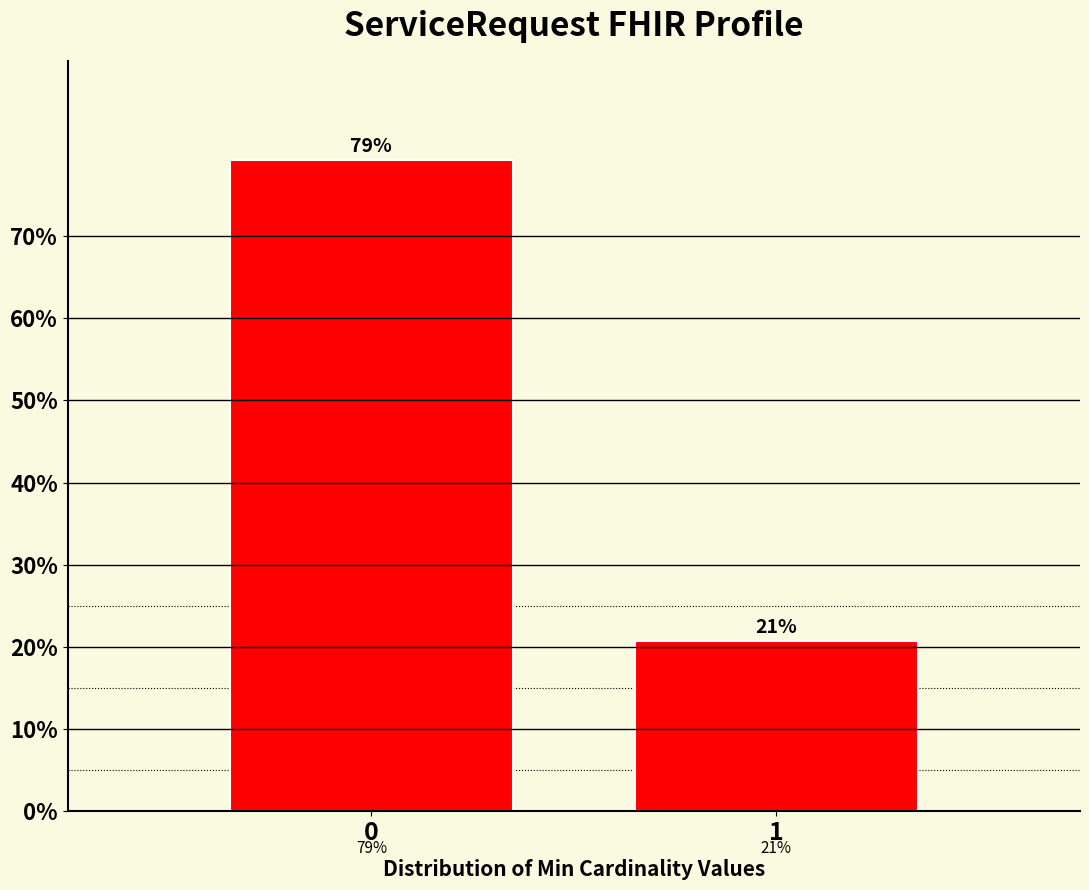

Rank the categories by value from lowest to highest.

1, 0